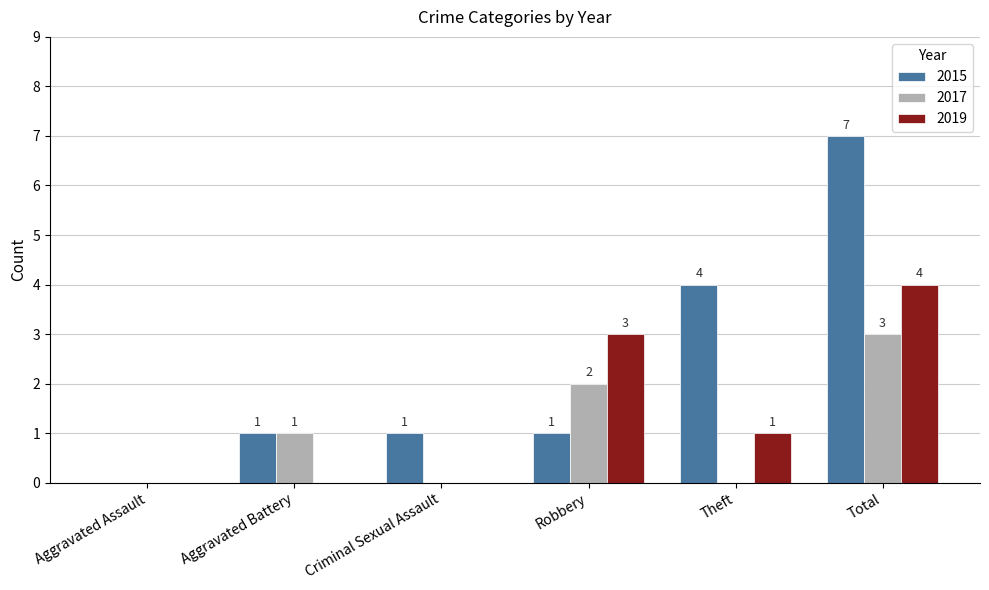

The value of 2019 at Aggravated Assault is 0. True or false?

True